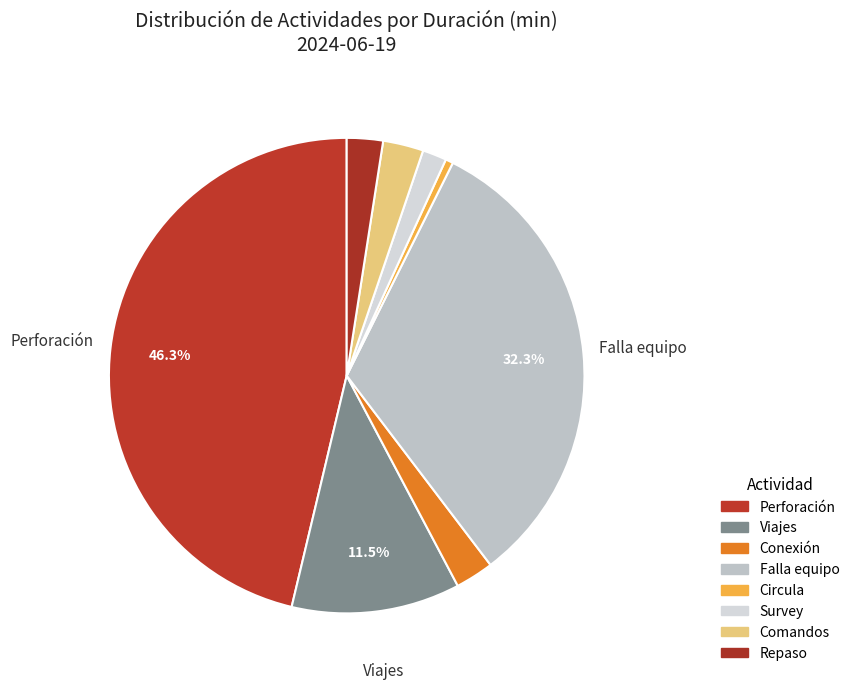

Rank the categories by value from highest to lowest.

Perforación, Falla equipo, Viajes, Comandos, Conexión, Repaso, Survey, Circula